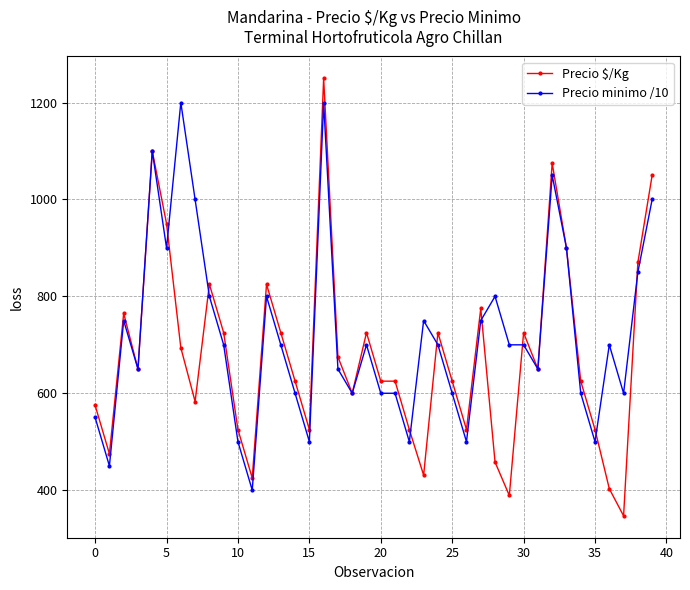

What is the highest value of the Precio $/Kg series?

1250